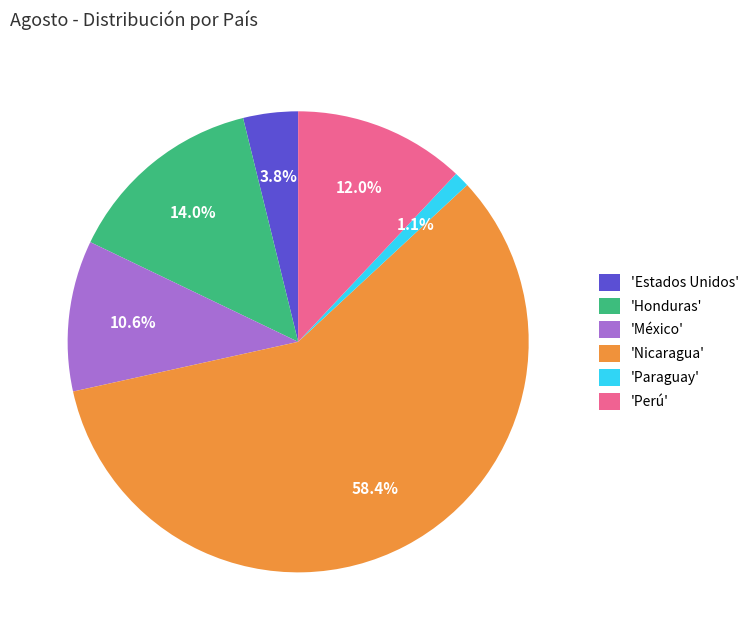

What is the smallest slice in the pie chart?

'Paraguay'